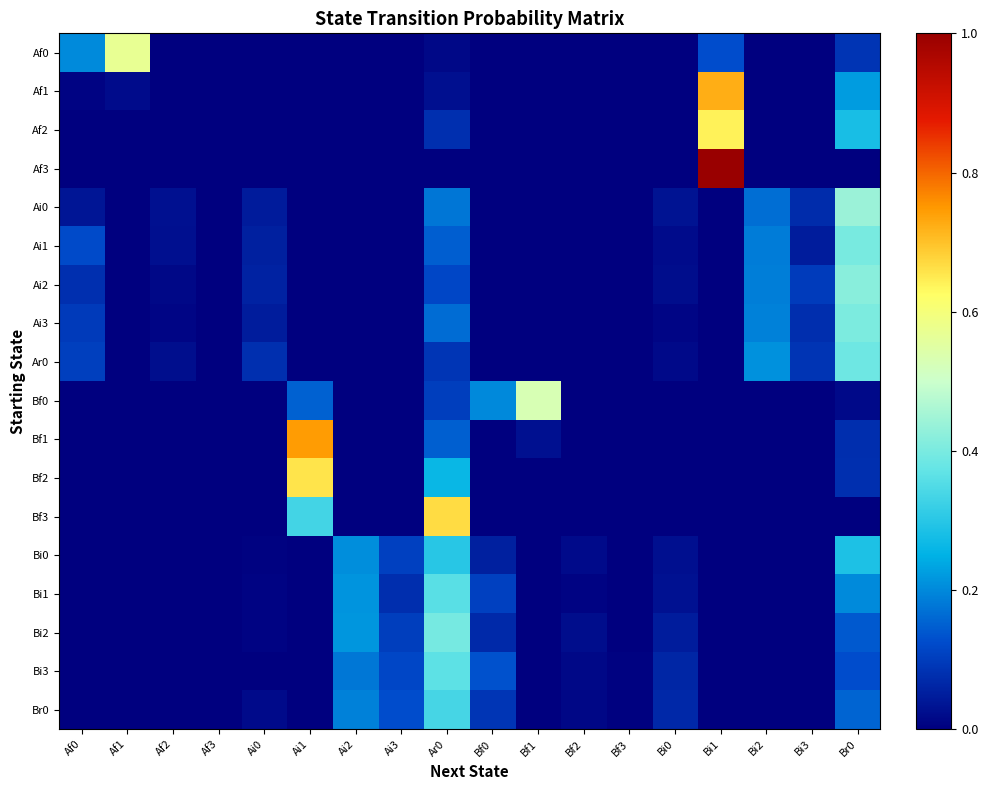

Reading left to right, transcribe all the data shown in this chart.

Af0: Af0=0.2	Af1=0.6	Af2=0.0	Af3=0.0	Ai0=0.0	Ai1=0.0	Ai2=0.0	Ai3=0.0	Ar0=0.0	Bf0=0.0	Bf1=0.0	Bf2=0.0	Bf3=0.0	Bi0=0.0	Bi1=0.1	Bi2=0.0	Bi3=0.0	Br0=0.1
Af1: Af0=0.0	Af1=0.0	Af2=0.0	Af3=0.0	Ai0=0.0	Ai1=0.0	Ai2=0.0	Ai3=0.0	Ar0=0.0	Bf0=0.0	Bf1=0.0	Bf2=0.0	Bf3=0.0	Bi0=0.0	Bi1=0.7	Bi2=0.0	Bi3=0.0	Br0=0.2
Af2: Af0=0.0	Af1=0.0	Af2=0.0	Af3=0.0	Ai0=0.0	Ai1=0.0	Ai2=0.0	Ai3=0.0	Ar0=0.1	Bf0=0.0	Bf1=0.0	Bf2=0.0	Bf3=0.0	Bi0=0.0	Bi1=0.6	Bi2=0.0	Bi3=0.0	Br0=0.3
Af3: Af0=0.0	Af1=0.0	Af2=0.0	Af3=0.0	Ai0=0.0	Ai1=0.0	Ai2=0.0	Ai3=0.0	Ar0=0.0	Bf0=0.0	Bf1=0.0	Bf2=0.0	Bf3=0.0	Bi0=0.0	Bi1=1.0	Bi2=0.0	Bi3=0.0	Br0=0.0
Ai0: Af0=0.0	Af1=0.0	Af2=0.0	Af3=0.0	Ai0=0.0	Ai1=0.0	Ai2=0.0	Ai3=0.0	Ar0=0.2	Bf0=0.0	Bf1=0.0	Bf2=0.0	Bf3=0.0	Bi0=0.0	Bi1=0.0	Bi2=0.2	Bi3=0.1	Br0=0.4
Ai1: Af0=0.1	Af1=0.0	Af2=0.0	Af3=0.0	Ai0=0.1	Ai1=0.0	Ai2=0.0	Ai3=0.0	Ar0=0.1	Bf0=0.0	Bf1=0.0	Bf2=0.0	Bf3=0.0	Bi0=0.0	Bi1=0.0	Bi2=0.2	Bi3=0.0	Br0=0.4
Ai2: Af0=0.1	Af1=0.0	Af2=0.0	Af3=0.0	Ai0=0.1	Ai1=0.0	Ai2=0.0	Ai3=0.0	Ar0=0.1	Bf0=0.0	Bf1=0.0	Bf2=0.0	Bf3=0.0	Bi0=0.0	Bi1=0.0	Bi2=0.2	Bi3=0.1	Br0=0.4
Ai3: Af0=0.1	Af1=0.0	Af2=0.0	Af3=0.0	Ai0=0.0	Ai1=0.0	Ai2=0.0	Ai3=0.0	Ar0=0.2	Bf0=0.0	Bf1=0.0	Bf2=0.0	Bf3=0.0	Bi0=0.0	Bi1=0.0	Bi2=0.2	Bi3=0.1	Br0=0.4
Ar0: Af0=0.1	Af1=0.0	Af2=0.0	Af3=0.0	Ai0=0.1	Ai1=0.0	Ai2=0.0	Ai3=0.0	Ar0=0.1	Bf0=0.0	Bf1=0.0	Bf2=0.0	Bf3=0.0	Bi0=0.0	Bi1=0.0	Bi2=0.2	Bi3=0.1	Br0=0.4
Bf0: Af0=0.0	Af1=0.0	Af2=0.0	Af3=0.0	Ai0=0.0	Ai1=0.2	Ai2=0.0	Ai3=0.0	Ar0=0.1	Bf0=0.2	Bf1=0.5	Bf2=0.0	Bf3=0.0	Bi0=0.0	Bi1=0.0	Bi2=0.0	Bi3=0.0	Br0=0.0
Bf1: Af0=0.0	Af1=0.0	Af2=0.0	Af3=0.0	Ai0=0.0	Ai1=0.7	Ai2=0.0	Ai3=0.0	Ar0=0.1	Bf0=0.0	Bf1=0.0	Bf2=0.0	Bf3=0.0	Bi0=0.0	Bi1=0.0	Bi2=0.0	Bi3=0.0	Br0=0.1
Bf2: Af0=0.0	Af1=0.0	Af2=0.0	Af3=0.0	Ai0=0.0	Ai1=0.7	Ai2=0.0	Ai3=0.0	Ar0=0.3	Bf0=0.0	Bf1=0.0	Bf2=0.0	Bf3=0.0	Bi0=0.0	Bi1=0.0	Bi2=0.0	Bi3=0.0	Br0=0.1
Bf3: Af0=0.0	Af1=0.0	Af2=0.0	Af3=0.0	Ai0=0.0	Ai1=0.3	Ai2=0.0	Ai3=0.0	Ar0=0.7	Bf0=0.0	Bf1=0.0	Bf2=0.0	Bf3=0.0	Bi0=0.0	Bi1=0.0	Bi2=0.0	Bi3=0.0	Br0=0.0
Bi0: Af0=0.0	Af1=0.0	Af2=0.0	Af3=0.0	Ai0=0.0	Ai1=0.0	Ai2=0.2	Ai3=0.1	Ar0=0.3	Bf0=0.1	Bf1=0.0	Bf2=0.0	Bf3=0.0	Bi0=0.0	Bi1=0.0	Bi2=0.0	Bi3=0.0	Br0=0.3
Bi1: Af0=0.0	Af1=0.0	Af2=0.0	Af3=0.0	Ai0=0.0	Ai1=0.0	Ai2=0.2	Ai3=0.1	Ar0=0.4	Bf0=0.1	Bf1=0.0	Bf2=0.0	Bf3=0.0	Bi0=0.0	Bi1=0.0	Bi2=0.0	Bi3=0.0	Br0=0.2
Bi2: Af0=0.0	Af1=0.0	Af2=0.0	Af3=0.0	Ai0=0.0	Ai1=0.0	Ai2=0.2	Ai3=0.1	Ar0=0.4	Bf0=0.1	Bf1=0.0	Bf2=0.0	Bf3=0.0	Bi0=0.0	Bi1=0.0	Bi2=0.0	Bi3=0.0	Br0=0.1
Bi3: Af0=0.0	Af1=0.0	Af2=0.0	Af3=0.0	Ai0=0.0	Ai1=0.0	Ai2=0.2	Ai3=0.1	Ar0=0.4	Bf0=0.1	Bf1=0.0	Bf2=0.0	Bf3=0.0	Bi0=0.1	Bi1=0.0	Bi2=0.0	Bi3=0.0	Br0=0.1
Br0: Af0=0.0	Af1=0.0	Af2=0.0	Af3=0.0	Ai0=0.0	Ai1=0.0	Ai2=0.2	Ai3=0.1	Ar0=0.3	Bf0=0.1	Bf1=0.0	Bf2=0.0	Bf3=0.0	Bi0=0.1	Bi1=0.0	Bi2=0.0	Bi3=0.0	Br0=0.2